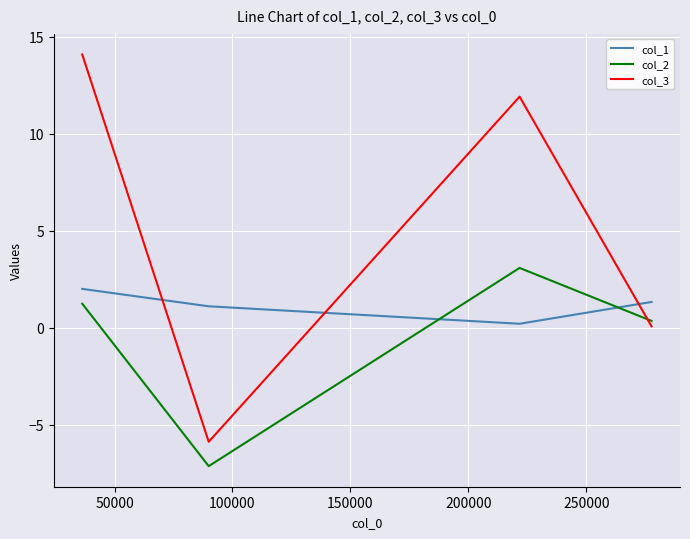

What is the maximum value shown in the chart?

14.1